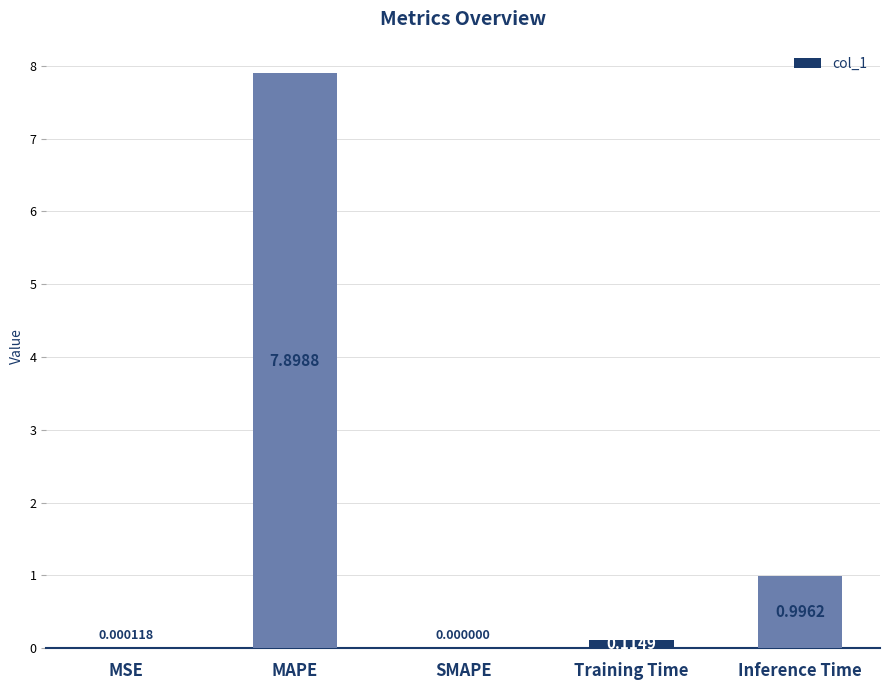

At which category does the chart reach its peak across all series?

MAPE